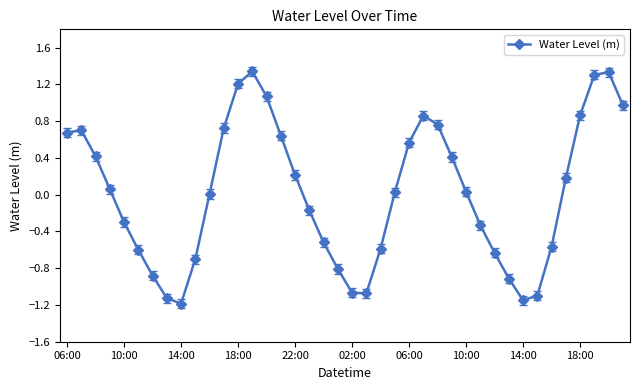

What is the difference between the maximum and second lowest values?

2.5